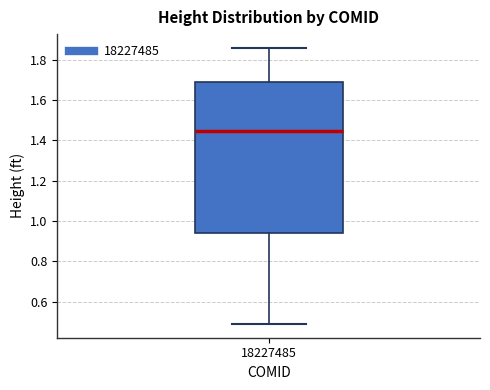

Transcribe this box plot: give where the median line is, the range the box spans, and where the two whiskers end, as read against the y-axis. The values are not printed on the chart, so give them approximately, as read against the axis.

median 1.44, box 0.94 to 1.68, whiskers 0.48 to 1.86